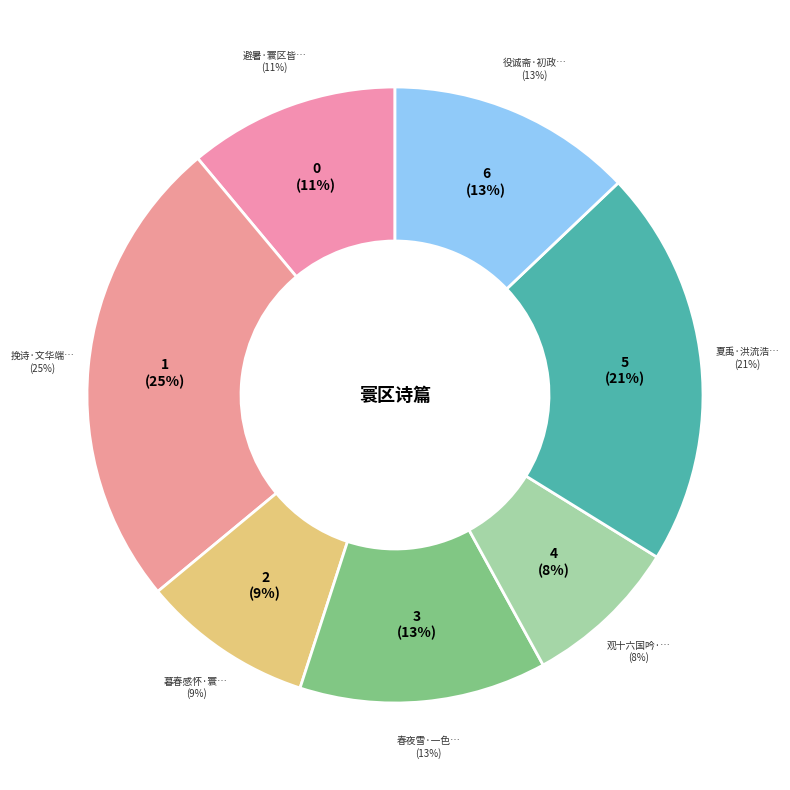

What is the largest slice in the pie chart?

挽诗·文华端国本，潜泽被寰区